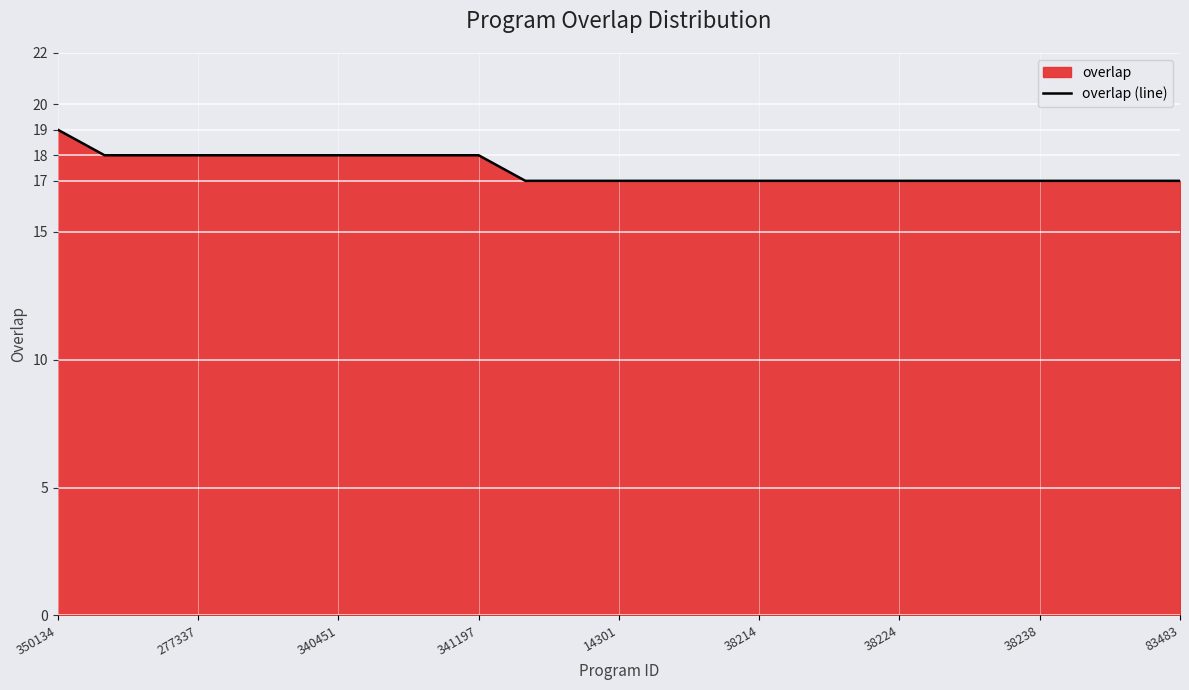

The chart shows a value of 28 at 38214. True or false?

False